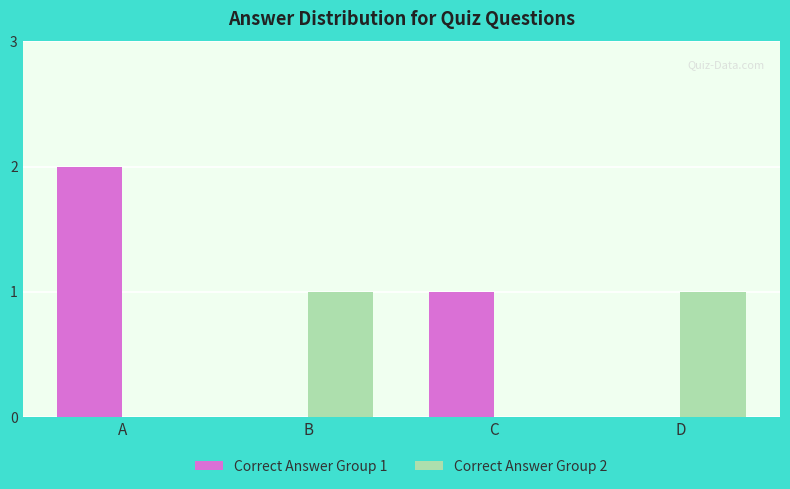

Is the value of Correct Answer Group 2 at B greater than the value of Correct Answer Group 1 at A?

No